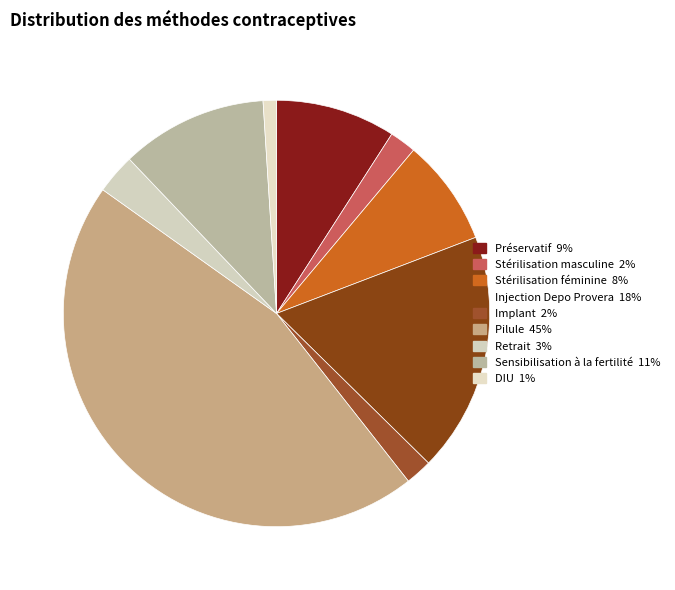

What is the largest slice in the pie chart?

Pilule